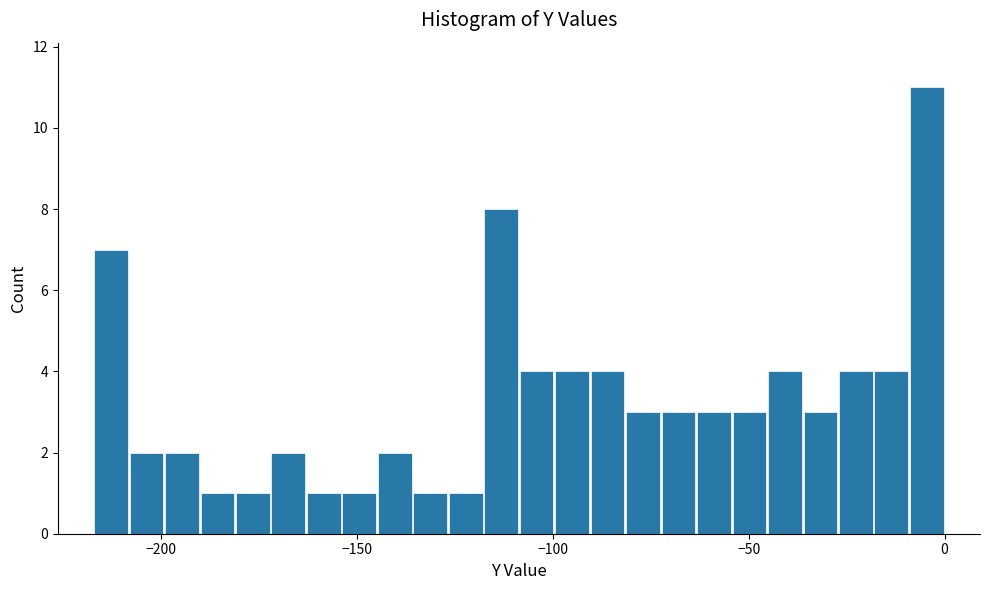

Around what value on the x-axis is the tallest bar? Give the approximate position of its centre, as read against the axis.

-5